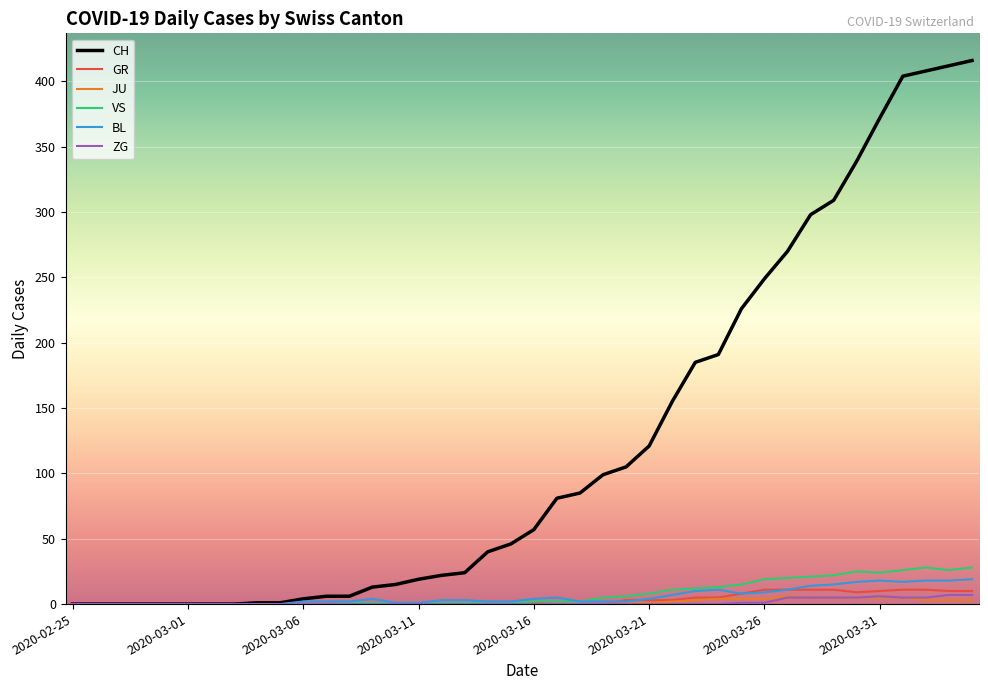

Count the ZG values in the range 0 to 1.

31